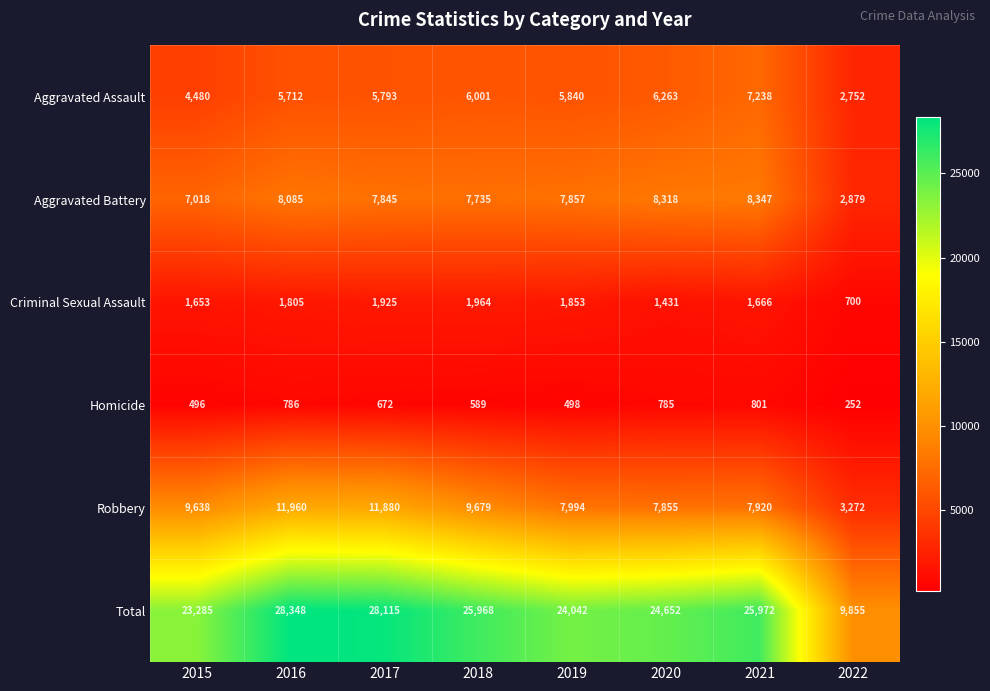

Which category has the highest value across all series?

2016